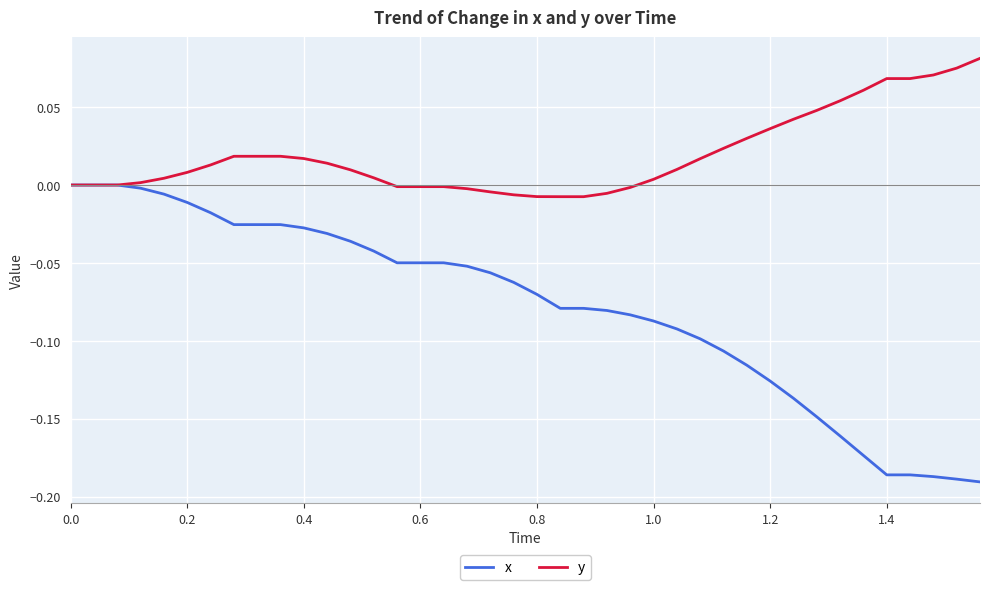

Rank the series by their average value, from highest to lowest.

y, x